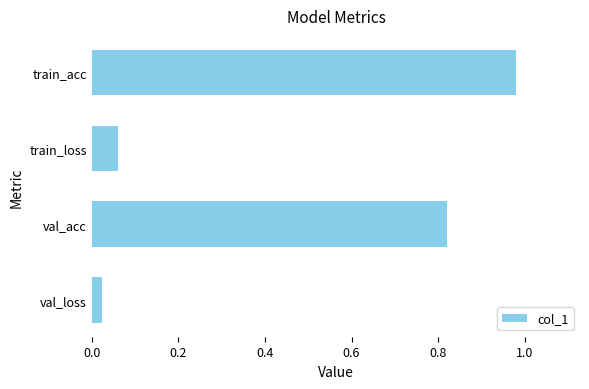

What is the change in value from train_loss to val_acc?

+0.8